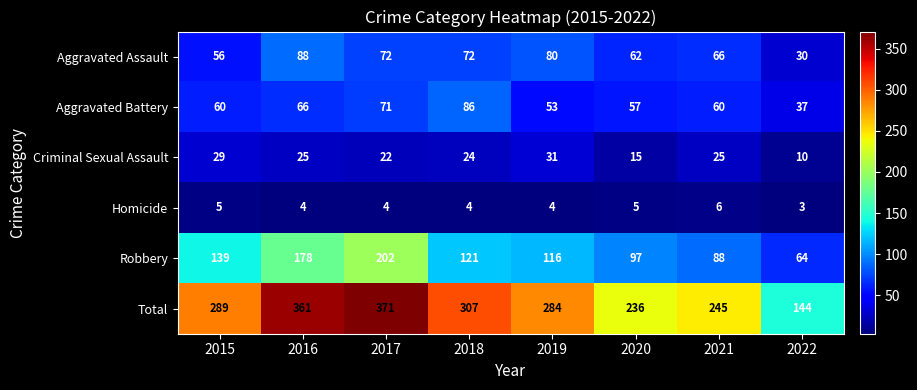

What is the approximate value of Homicide at 2016?

4